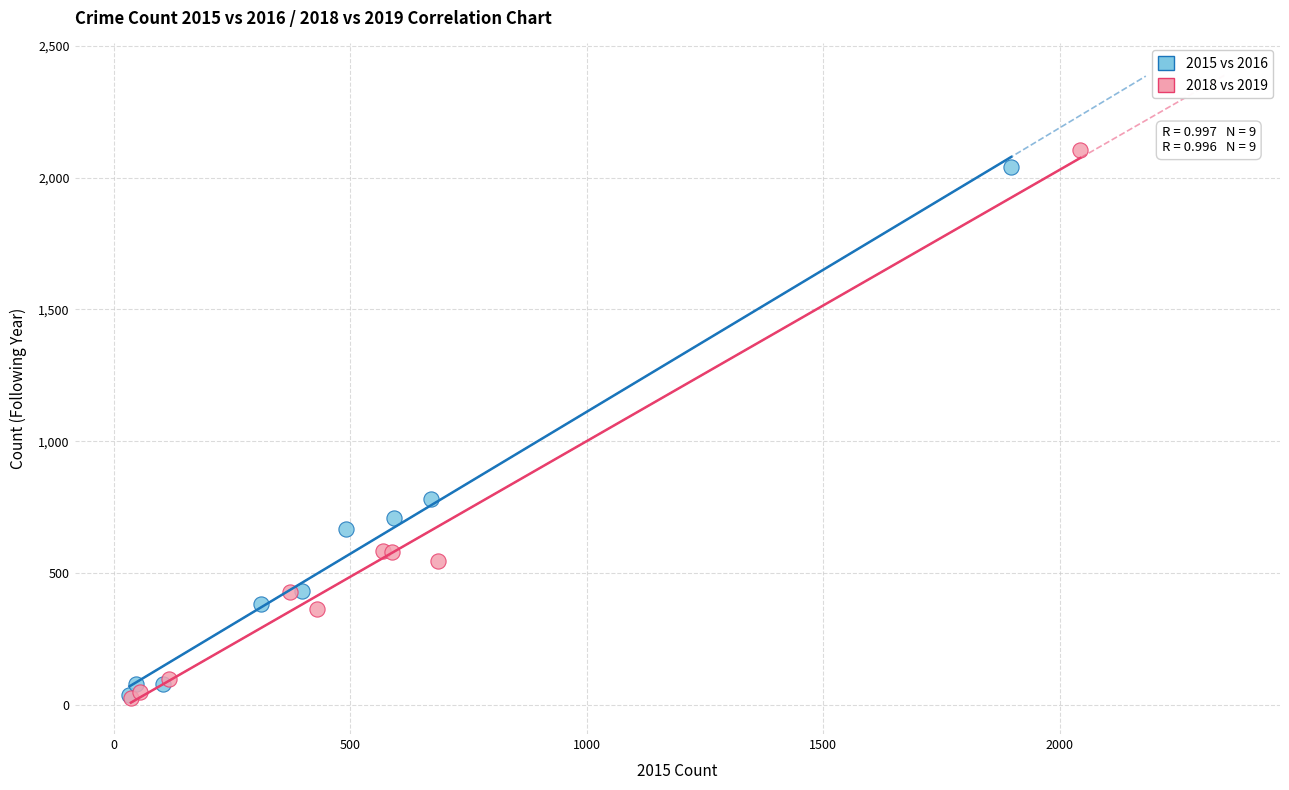

Which series has the largest Y range (max minus min)?

2018 vs 2019